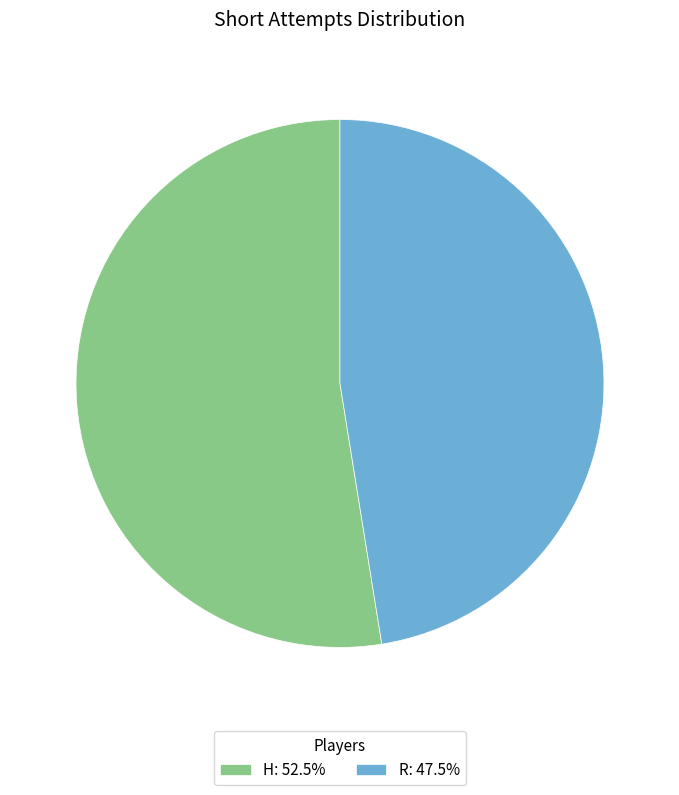

Does any single category account for the majority?

Yes